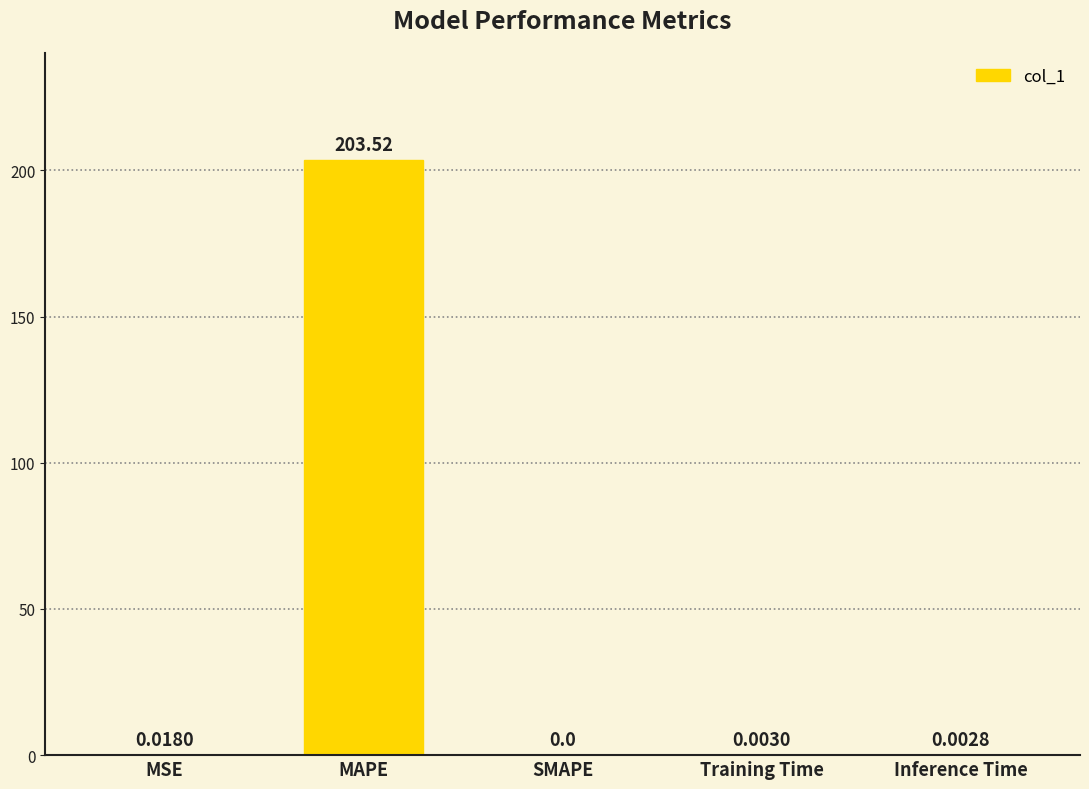

The value at Inference Time is 0.0. True or false?

True